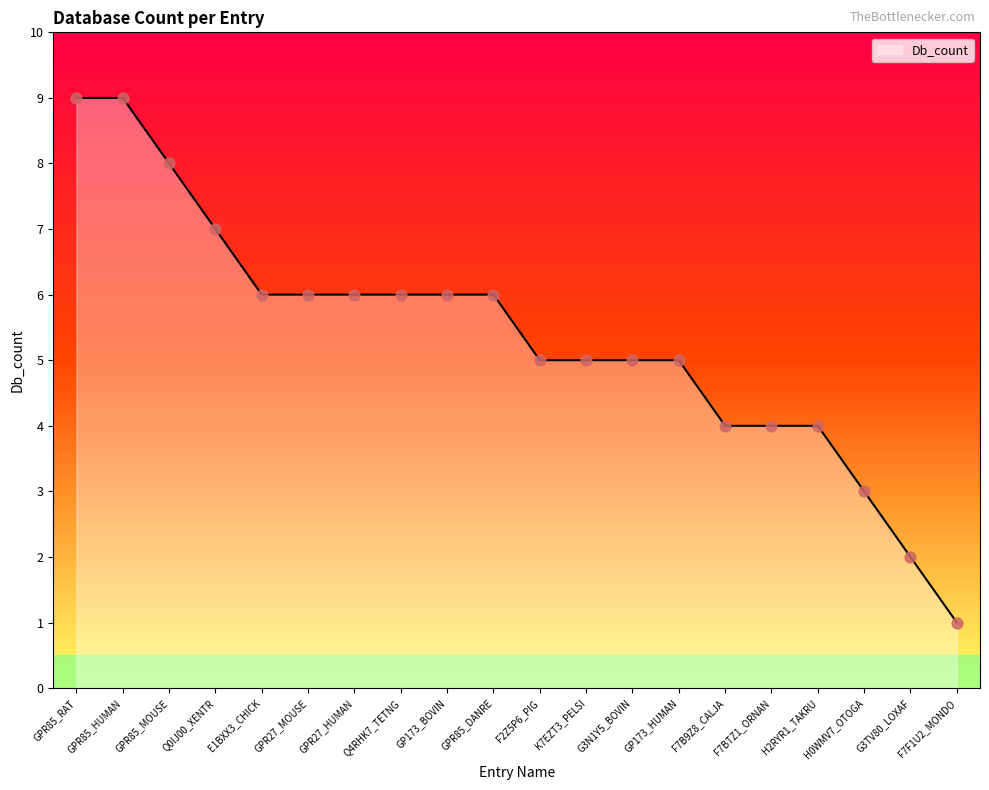

What is the change in value from GPR27_HUMAN to F7BTZ1_ORNAN?

-2